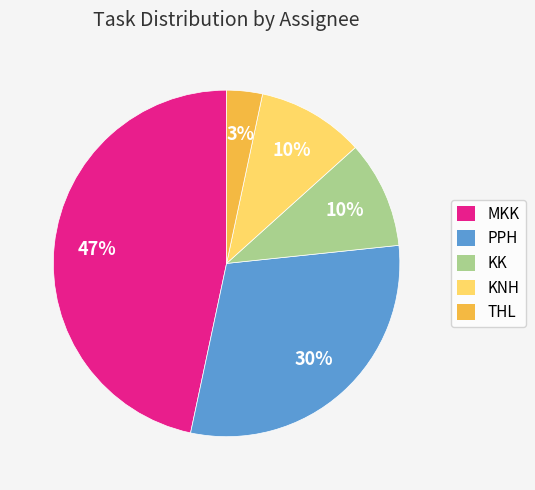

Do KNH and THL together represent more than half of the pie?

No